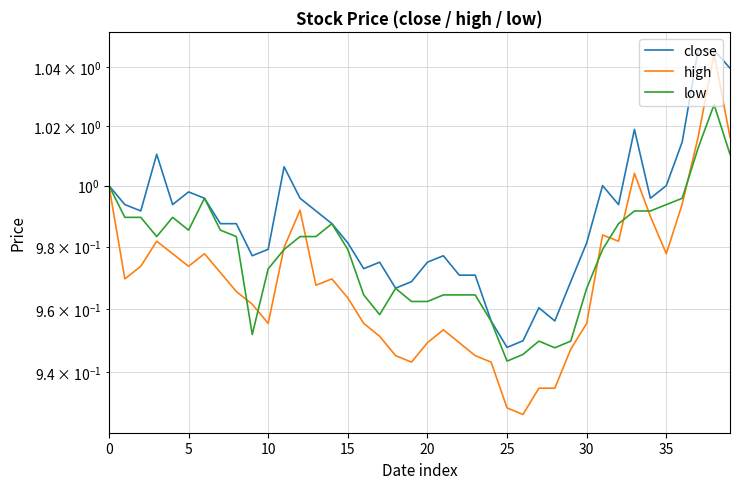

What is the label of the 14th point from the left?

13